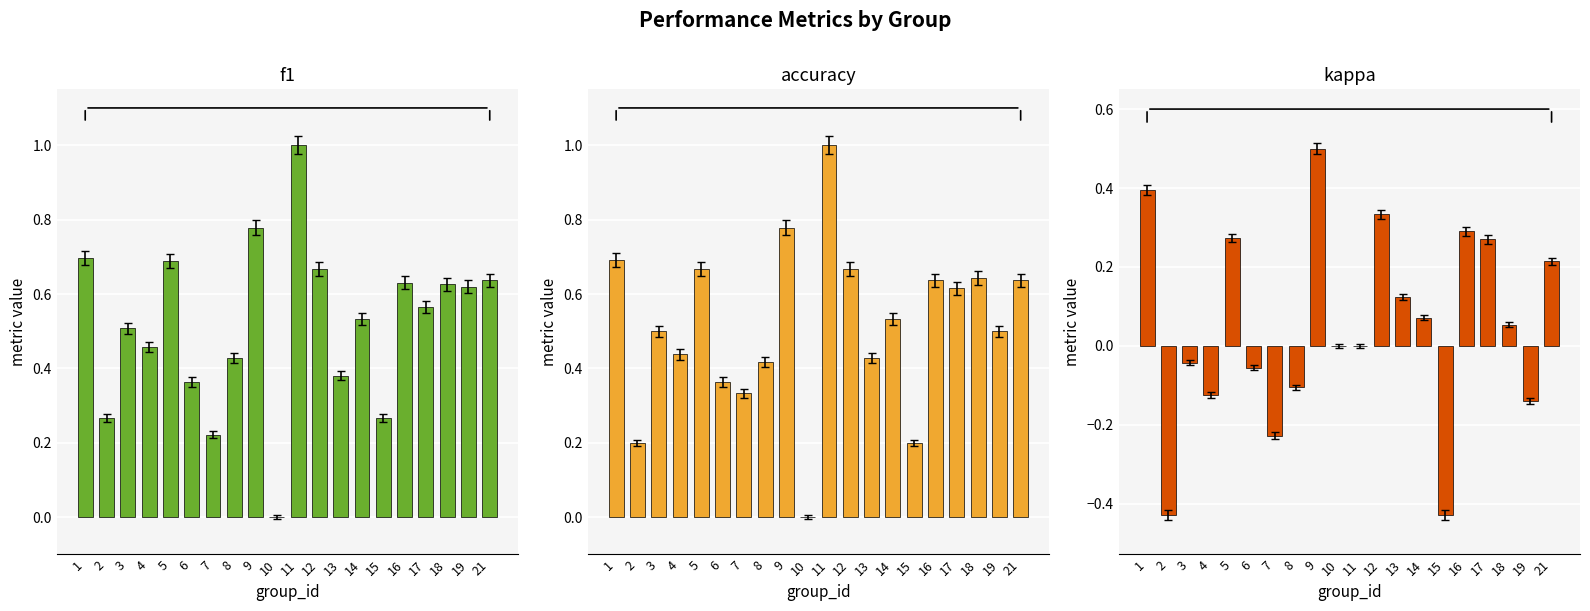

Between 8 and 12, which series saw the biggest shift?

kappa